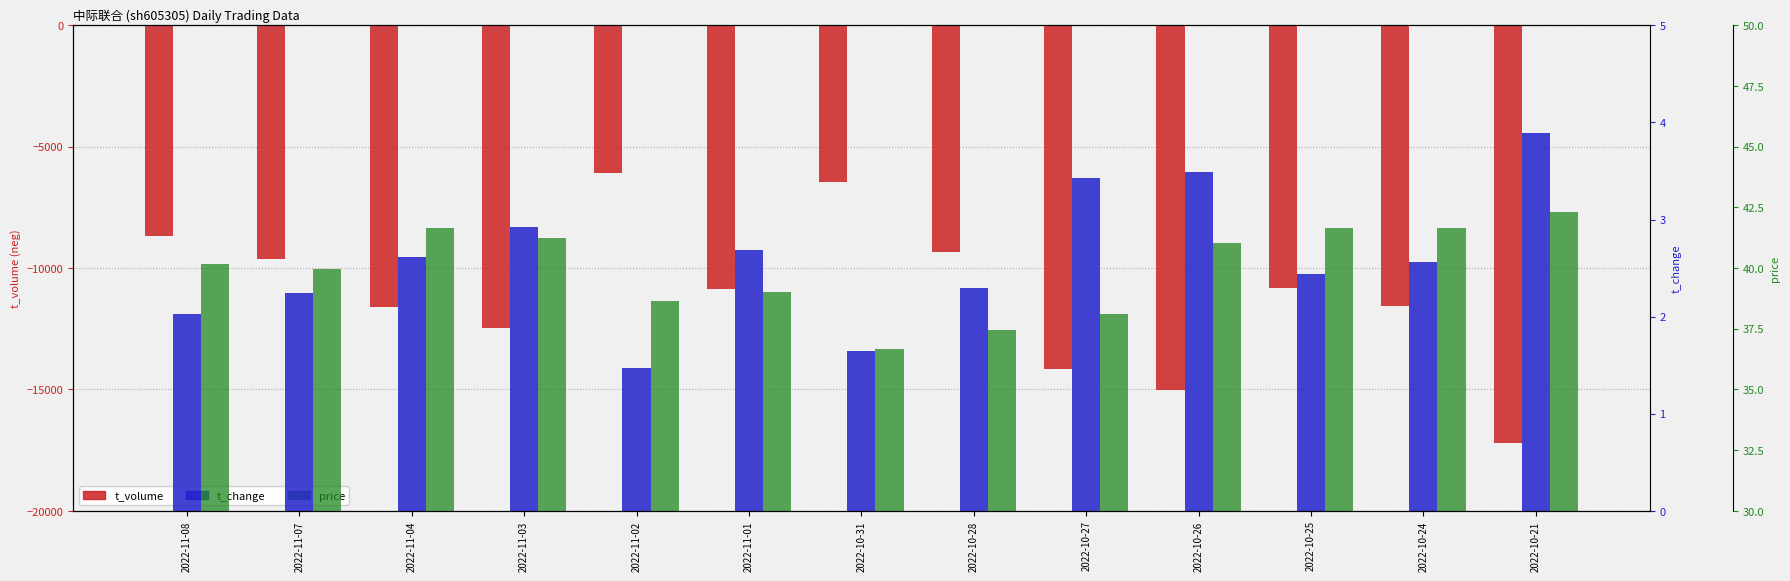

Which series has the largest range (max minus min)?

t_volume